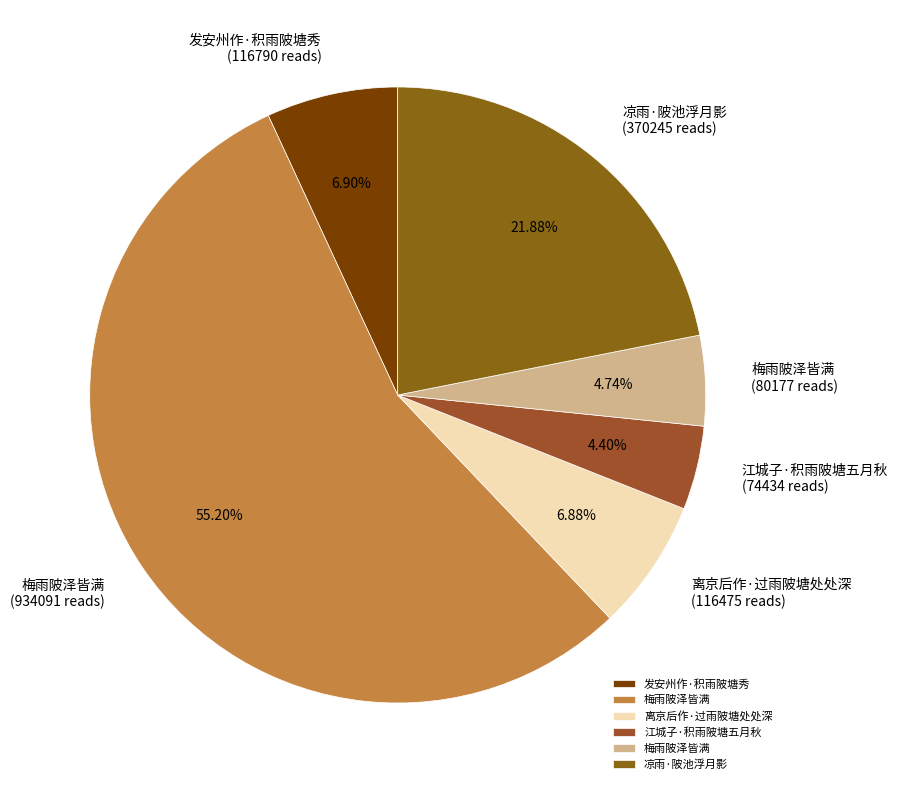

How many slices are in this pie chart?

6